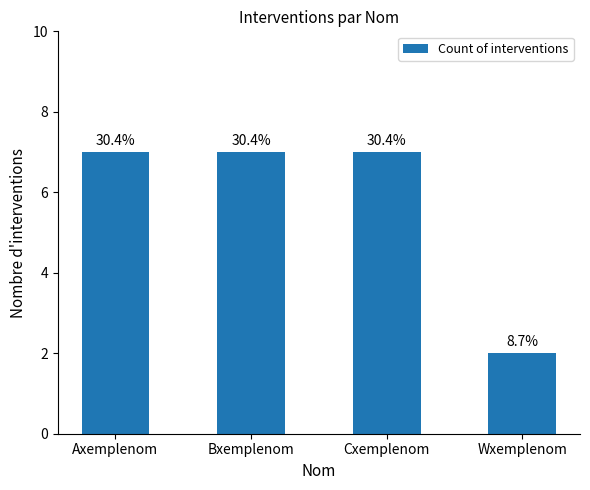

Does the chart contain any negative values?

No